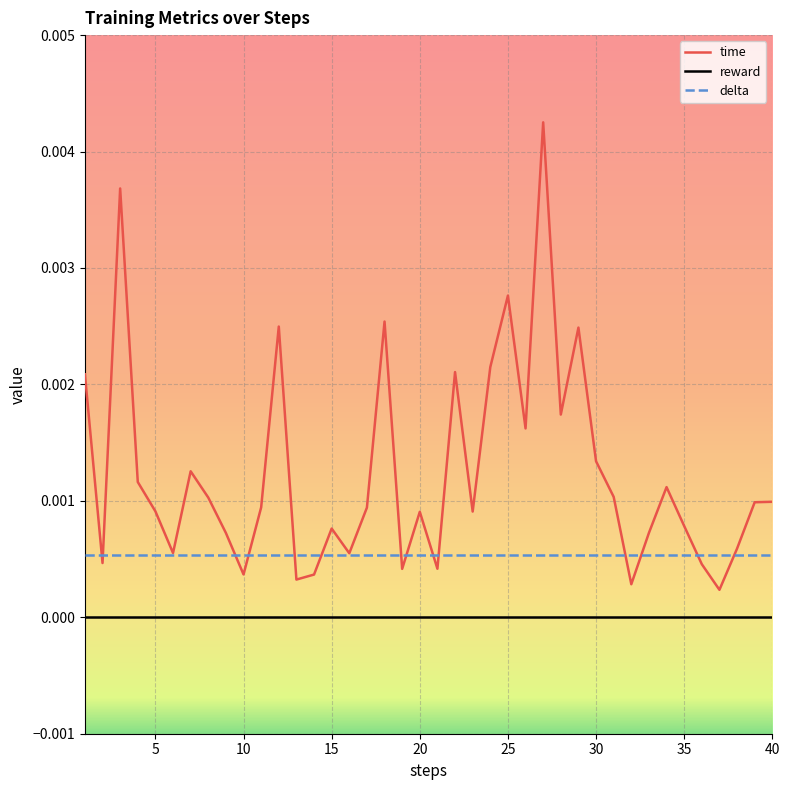

Does the chart display data point markers on the line(s)?

No